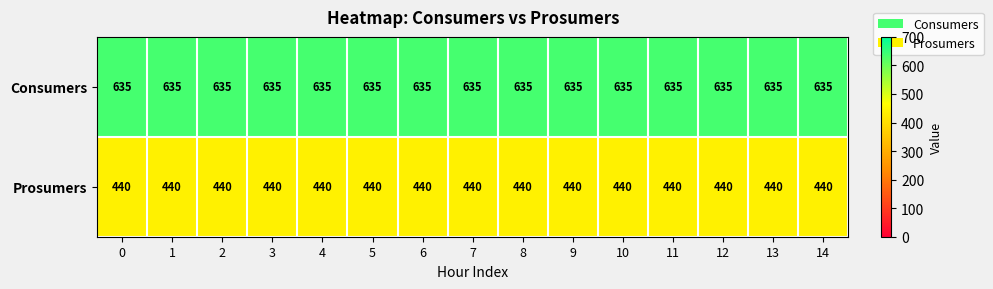

What value does the Prosumers series have at 2?

440